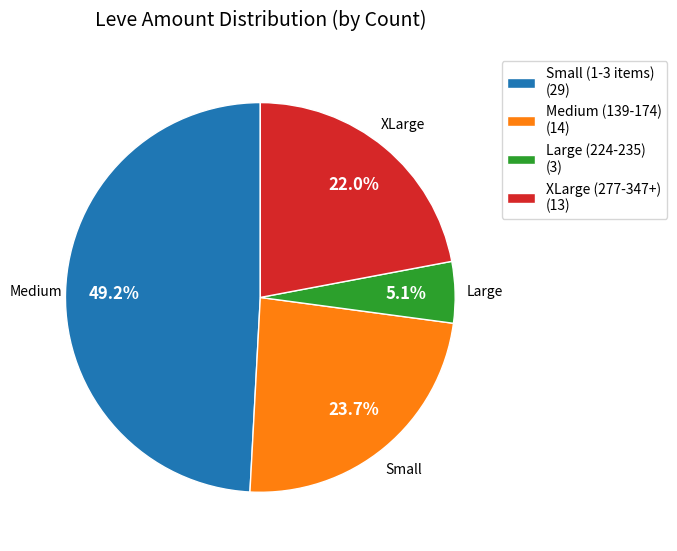

What is the ratio of the value at Small (1-3 items) (29) to the value at XLarge (277-347+) (13)?

2.2